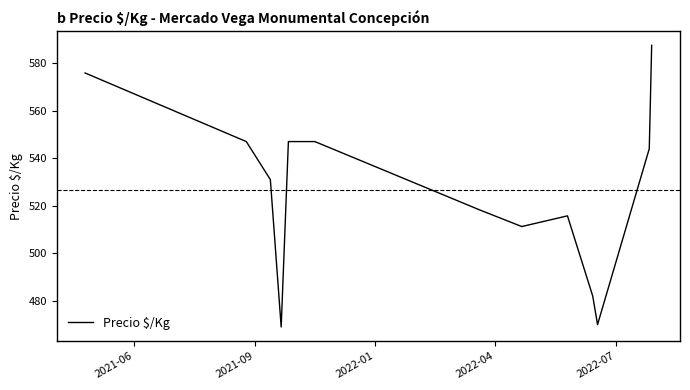

What is the minimum value shown in the chart?

469.0